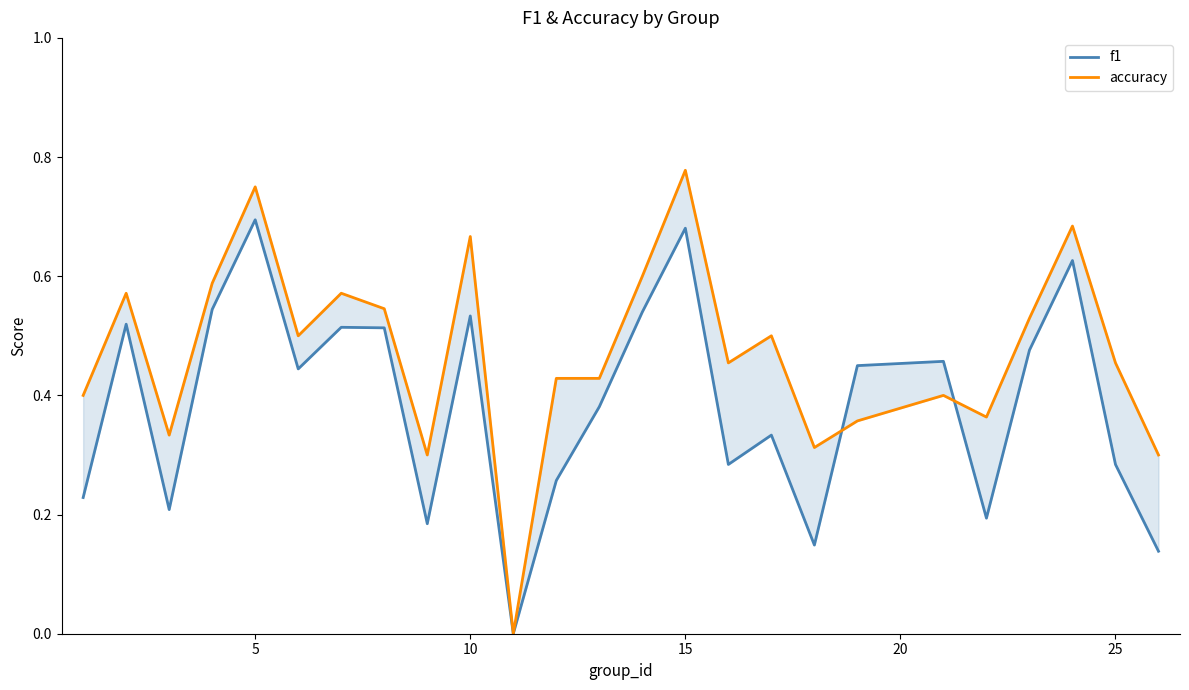

What is the average value of the accuracy series?

0.5